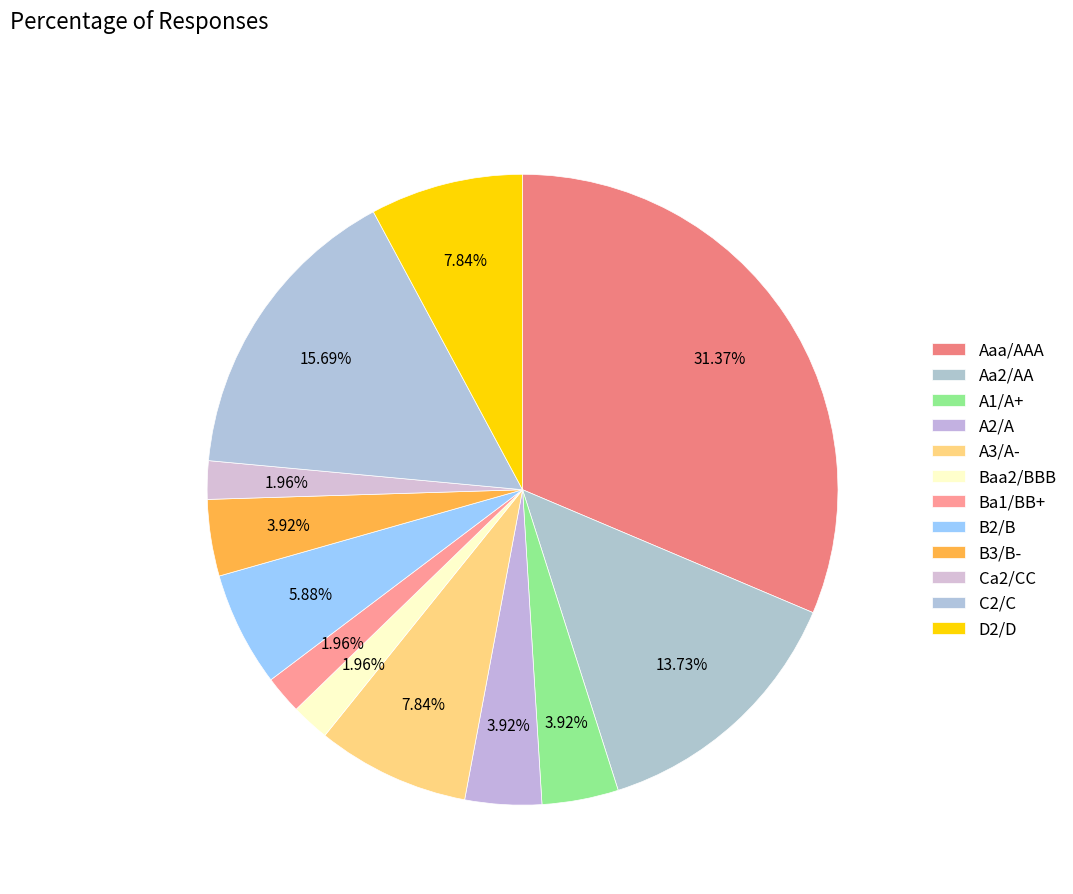

How many slices are in this pie chart?

12